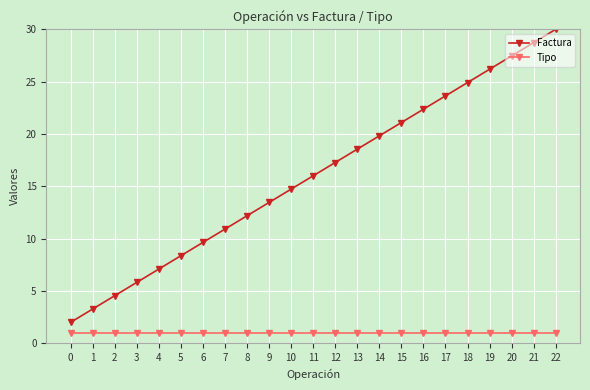

Reading right to left, transcribe all the data shown in this chart.

Factura: 22=30.0	21=28.7	20=27.5	19=26.2	18=24.9	17=23.6	16=22.4	15=21.1	14=19.8	13=18.5	12=17.3	11=16.0	10=14.7	9=13.5	8=12.2	7=10.9	6=9.6	5=8.4	4=7.1	3=5.8	2=4.5	1=3.3	0=2.0
Tipo: 22=1.0	21=1.0	20=1.0	19=1.0	18=1.0	17=1.0	16=1.0	15=1.0	14=1.0	13=1.0	12=1.0	11=1.0	10=1.0	9=1.0	8=1.0	7=1.0	6=1.0	5=1.0	4=1.0	3=1.0	2=1.0	1=1.0	0=1.0